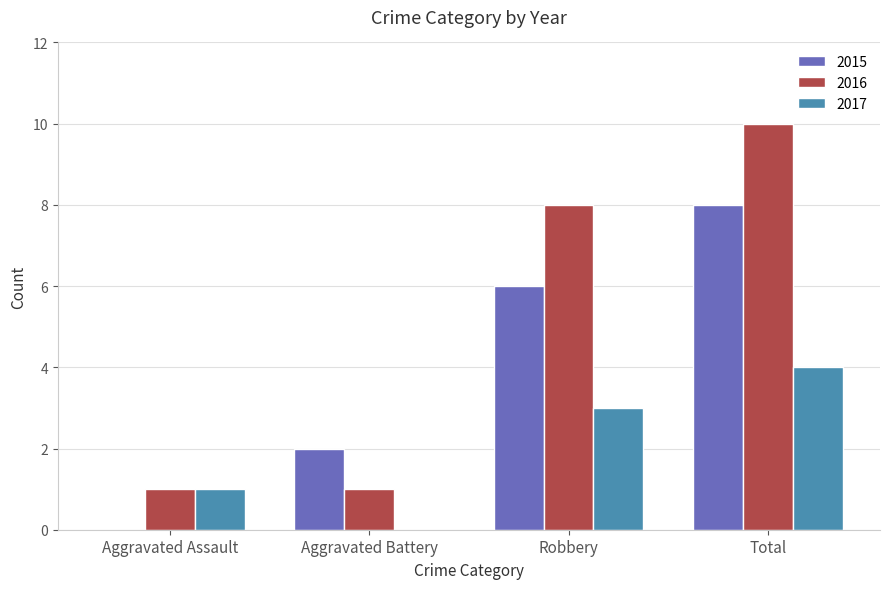

Which series has the largest total across all categories?

2016